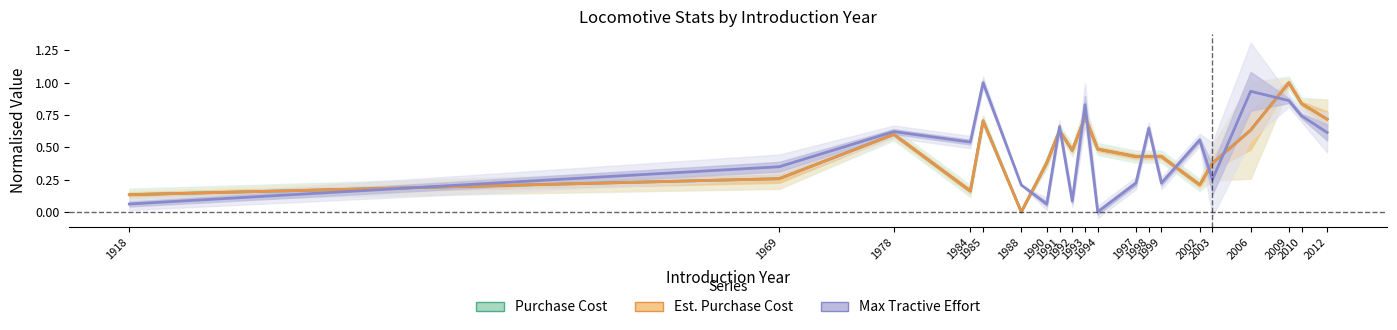

Where do Max TE (norm.) and Purchase Cost (norm.) first cross each other?

1918 and 1969